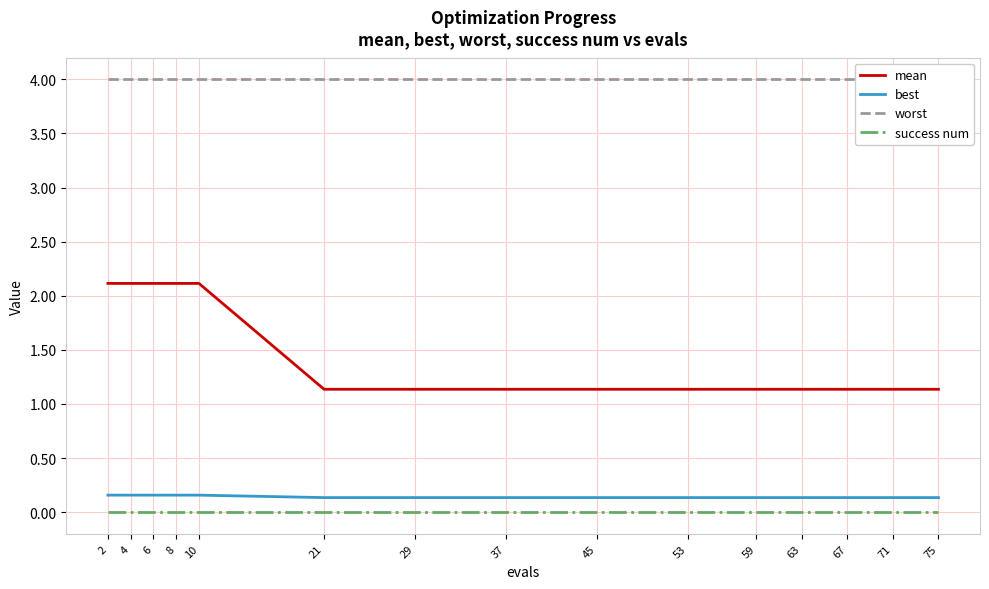

Reading left to right, list all the values displayed in this chart.

mean: 2.1	2.1	2.1	2.1	2.1	1.1	1.1	1.1	1.1	1.1	1.1	1.1	1.1	1.1	1.1
best: 0.2	0.2	0.2	0.2	0.2	0.1	0.1	0.1	0.1	0.1	0.1	0.1	0.1	0.1	0.1
worst: 4.0	4.0	4.0	4.0	4.0	4.0	4.0	4.0	4.0	4.0	4.0	4.0	4.0	4.0	4.0
success num: 0.0	0.0	0.0	0.0	0.0	0.0	0.0	0.0	0.0	0.0	0.0	0.0	0.0	0.0	0.0